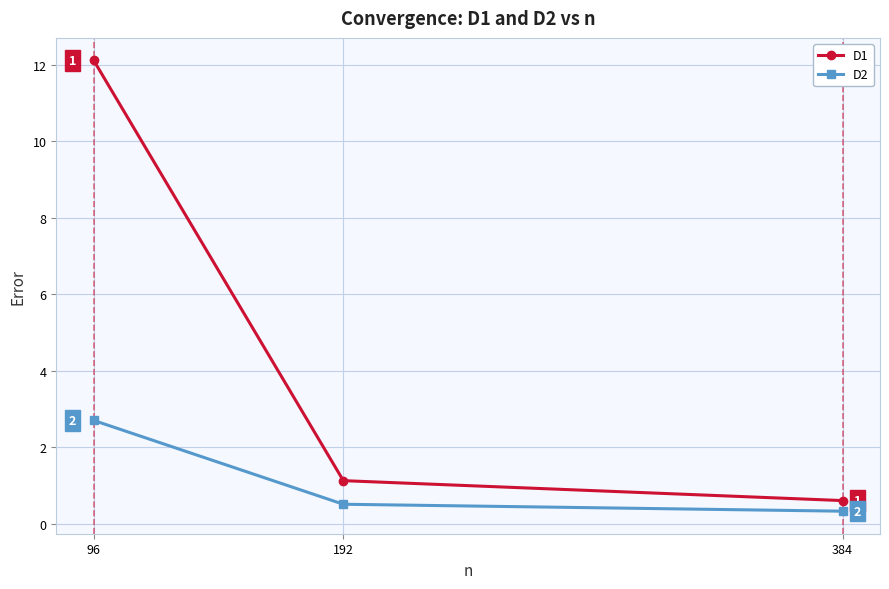

Which label corresponds to the largest value in the chart?

96